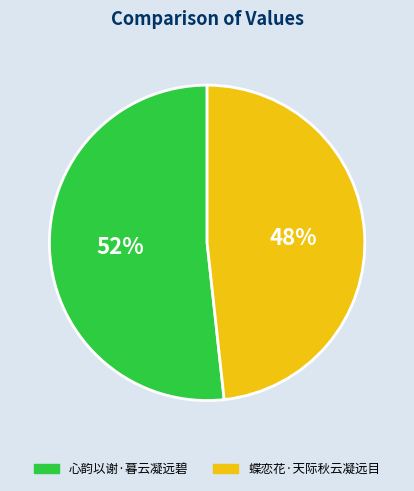

How many slices are in this pie chart?

2